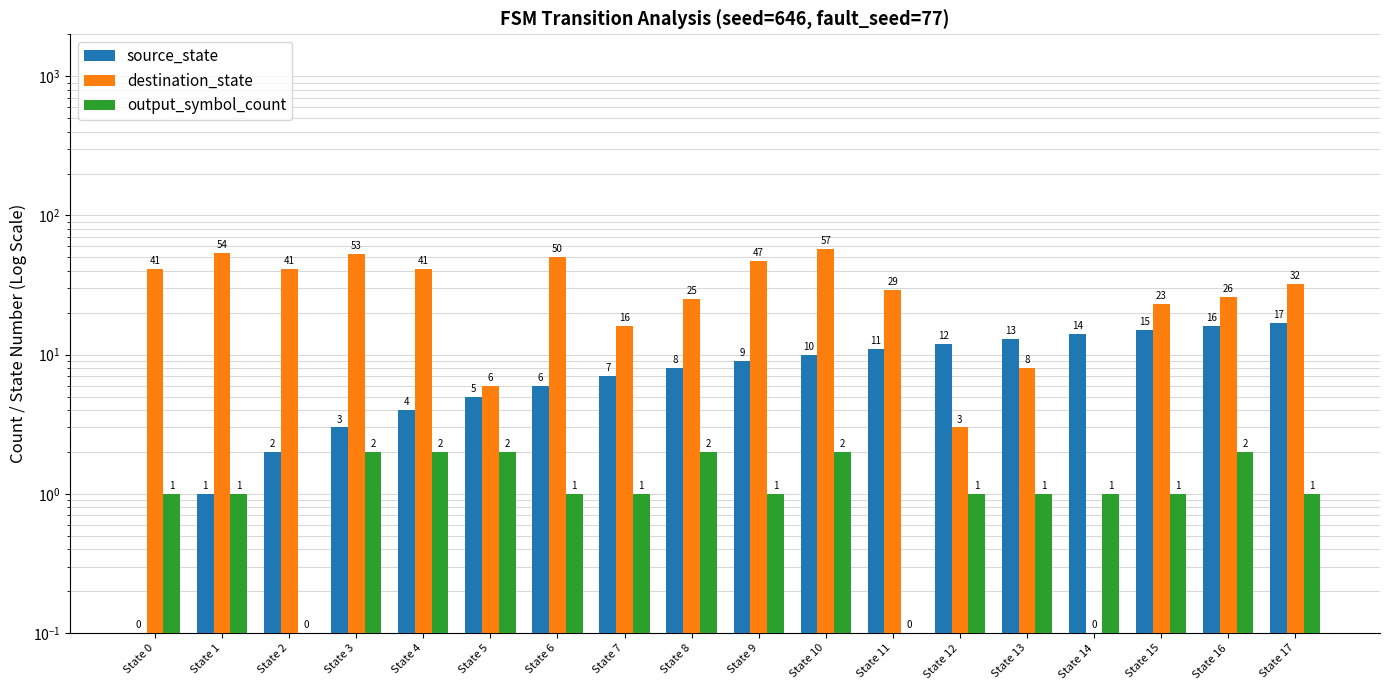

What is the maximum value for destination_state?

57.0